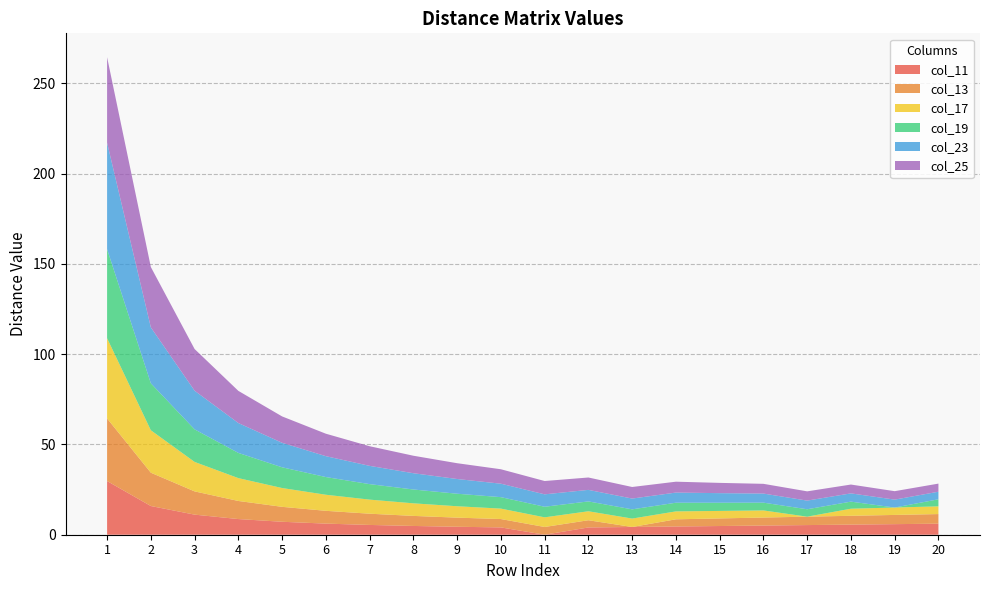

Reading left to right, what are all the values shown in this chart?

col_11: 1=29.7	2=15.9	3=11.1	4=8.7	5=7.2	6=6.2	7=5.4	8=4.9	9=4.4	10=4.0	11=0.0	12=4.0	13=4.3	14=4.6	15=4.8	16=5.1	17=5.3	18=5.6	19=5.9	20=6.1
col_13: 1=34.7	2=18.4	3=12.9	4=10.0	5=8.3	6=7.1	7=6.2	8=5.6	9=5.1	10=4.6	11=4.3	12=4.0	13=0.0	14=4.0	15=4.2	16=4.4	17=4.7	18=4.9	19=5.1	20=5.3
col_17: 1=44.4	2=23.5	3=16.3	4=12.7	5=10.4	6=8.9	7=7.8	8=7.0	9=6.3	10=5.8	11=5.3	12=5.0	13=4.7	14=4.4	15=4.1	16=3.9	17=0.0	18=3.9	19=4.1	20=4.3
col_19: 1=49.3	2=26.0	3=18.0	4=14.0	5=11.5	6=9.8	7=8.6	8=7.7	9=6.9	10=6.3	11=5.9	12=5.4	13=5.1	14=4.8	15=4.5	16=4.3	17=4.1	18=3.9	19=0.0	20=3.9
col_23: 1=58.9	2=31.0	3=21.4	4=16.5	5=13.6	6=11.6	7=10.1	8=9.0	9=8.1	10=7.4	11=6.9	12=6.4	13=6.0	14=5.6	15=5.3	16=5.0	17=4.8	18=4.6	19=4.4	20=4.2
col_25: 1=47.4	2=33.4	3=23.1	4=17.8	5=14.6	6=12.4	7=10.9	8=9.7	9=8.8	10=8.0	11=7.4	12=6.9	13=6.4	14=6.0	15=5.7	16=5.4	17=5.1	18=4.9	19=4.7	20=4.5